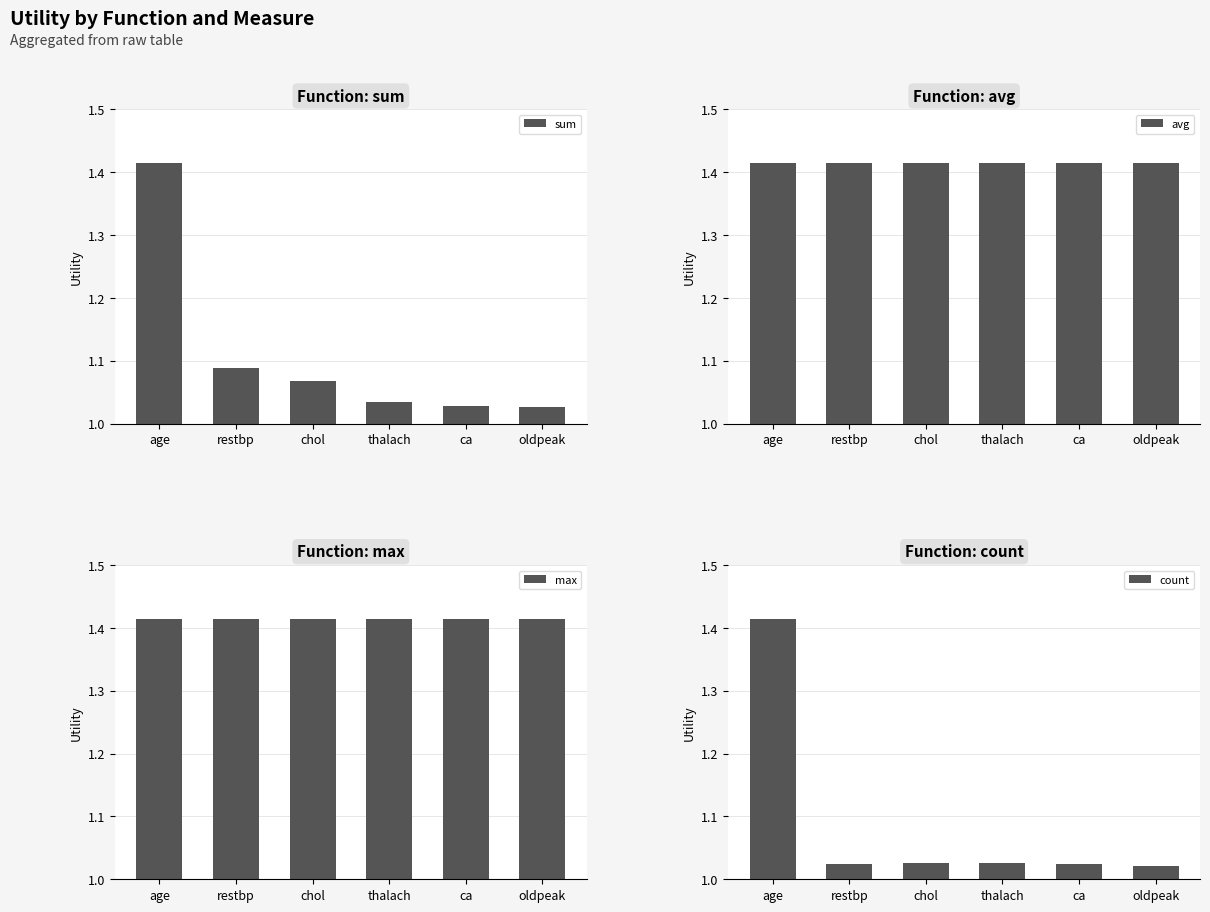

List the series in order of their peak value, lowest first.

sum, avg, max, count